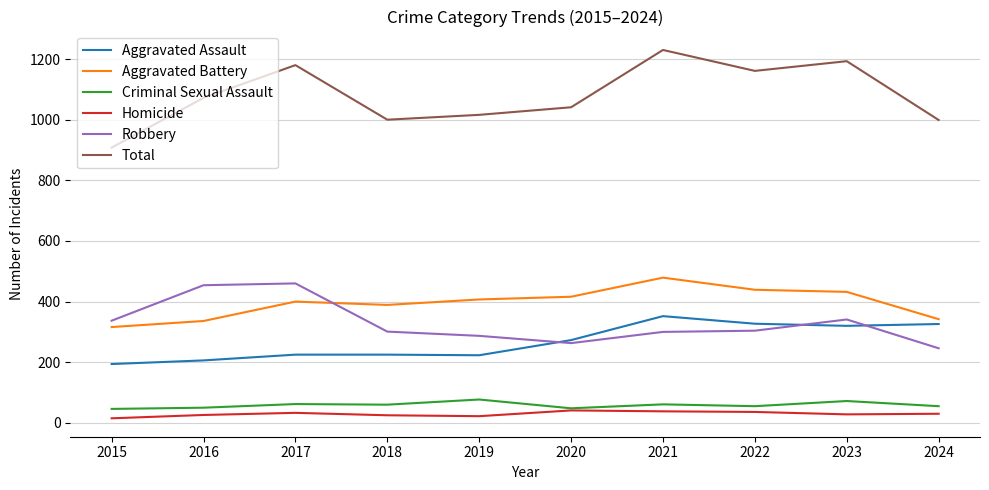

What is the total value across all series at 2019?

2032